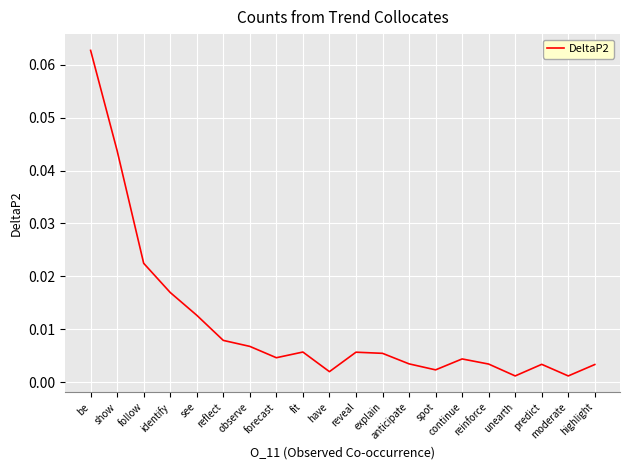

What position from the left is be?

1